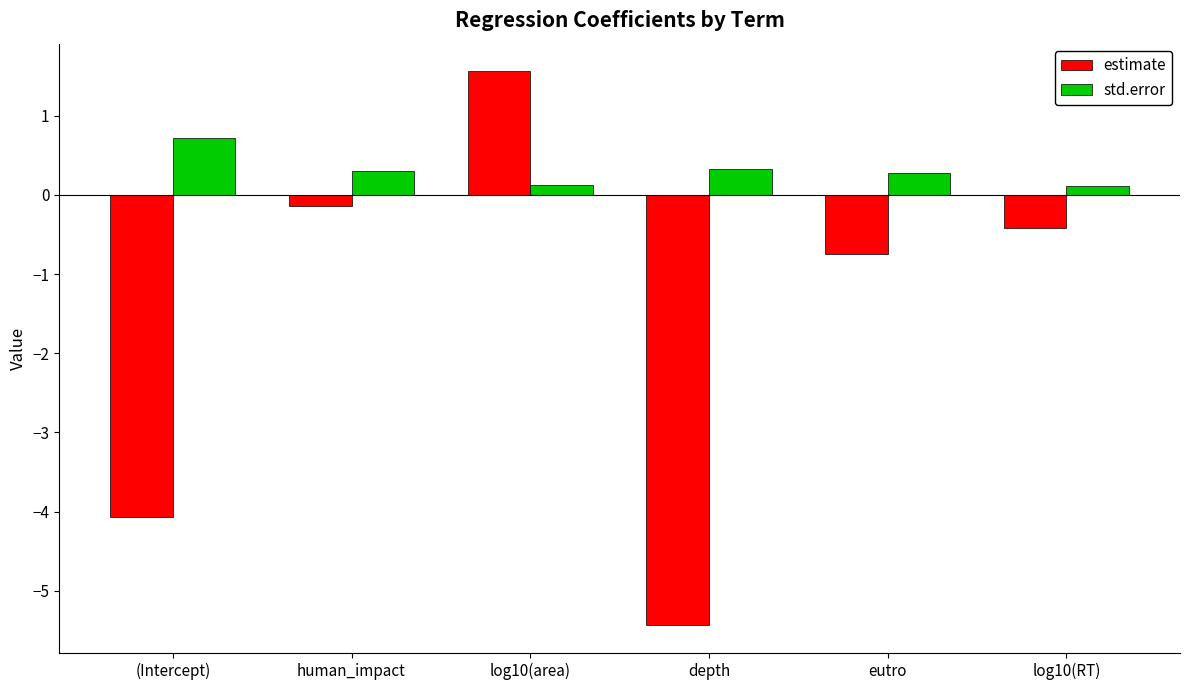

What is the minimum value shown in the chart?

-5.4